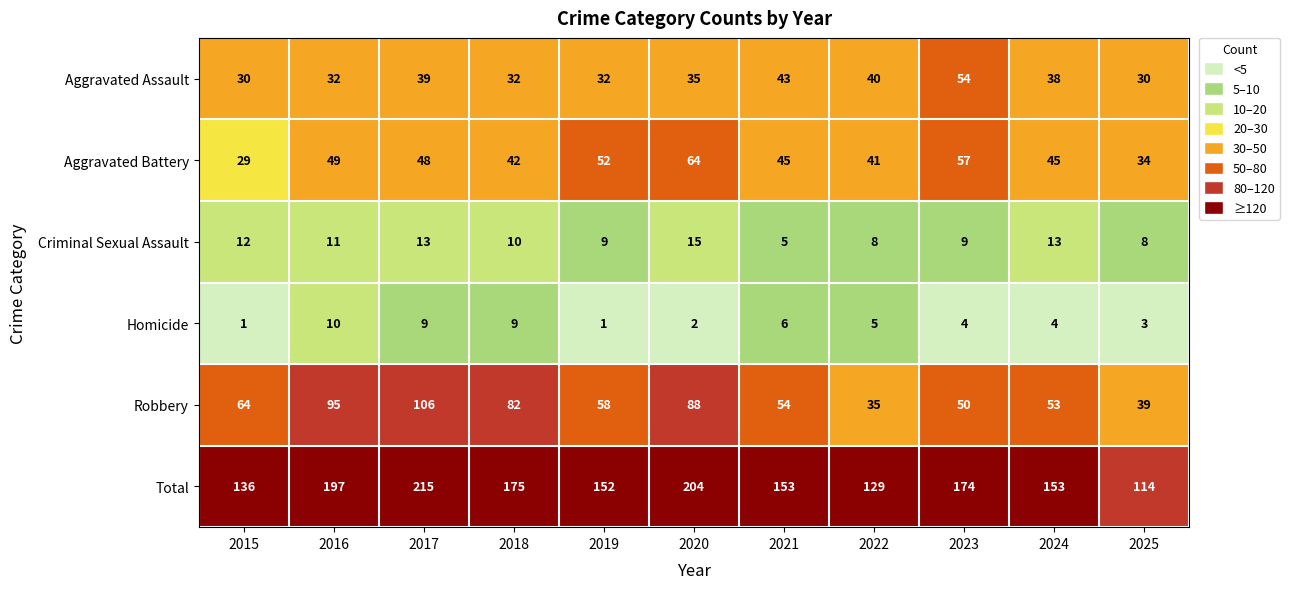

At which category is the sum across all series the highest?

2017